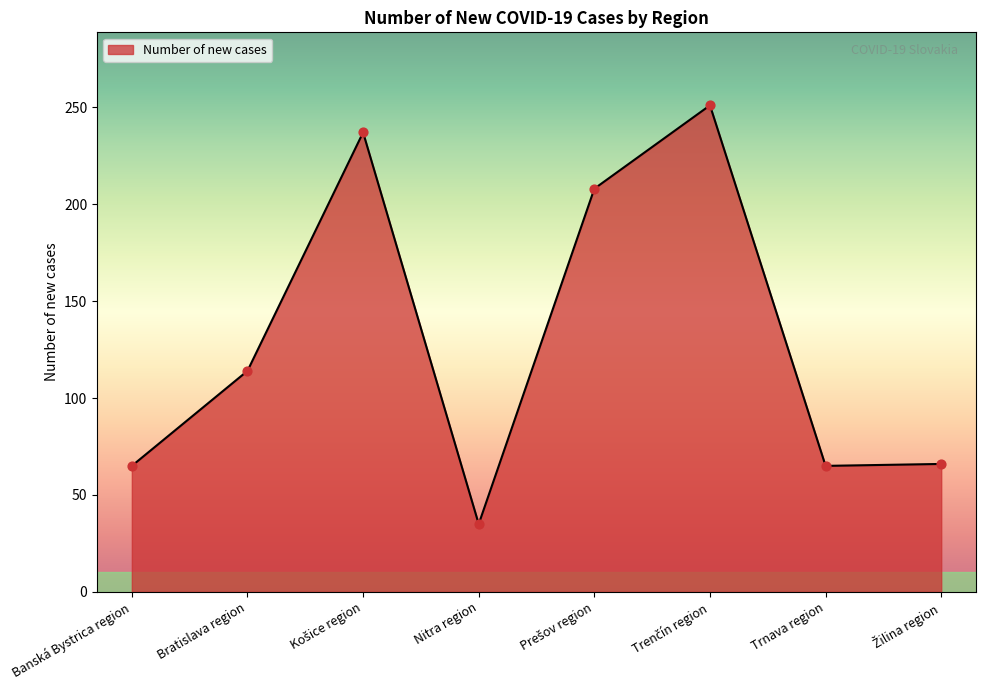

What is the change in value from Bratislava region to Nitra region?

-79